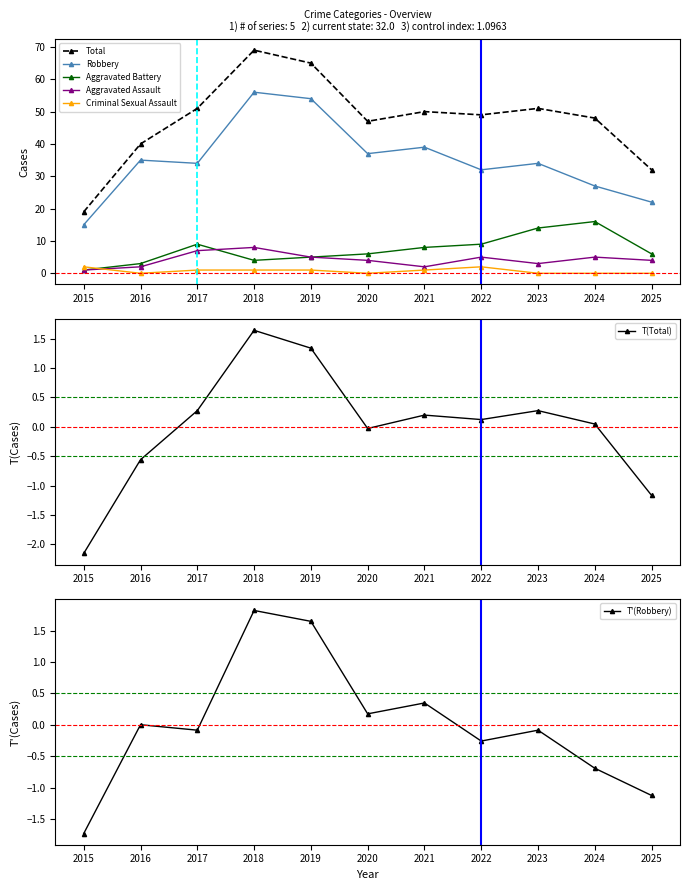

Does the chart display data point markers on the line(s)?

Yes